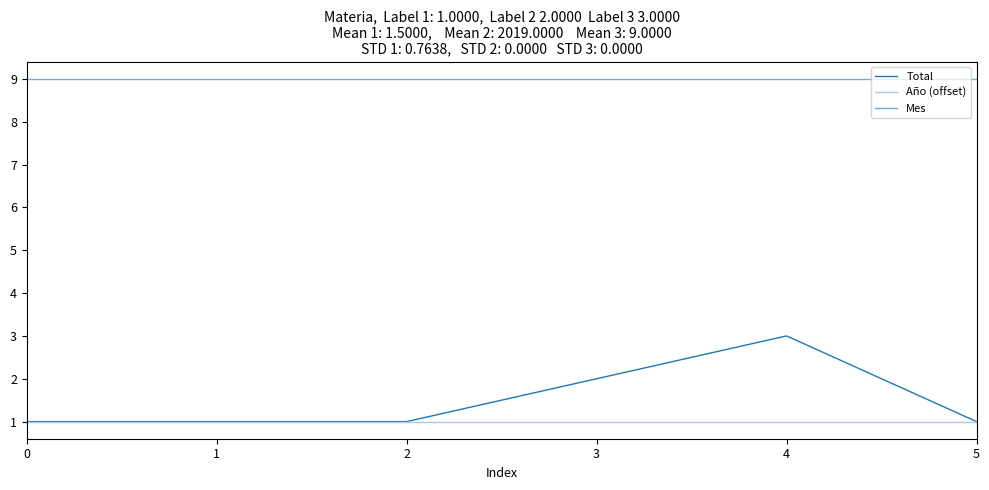

Between 0 and 3, which series saw the biggest shift?

Total